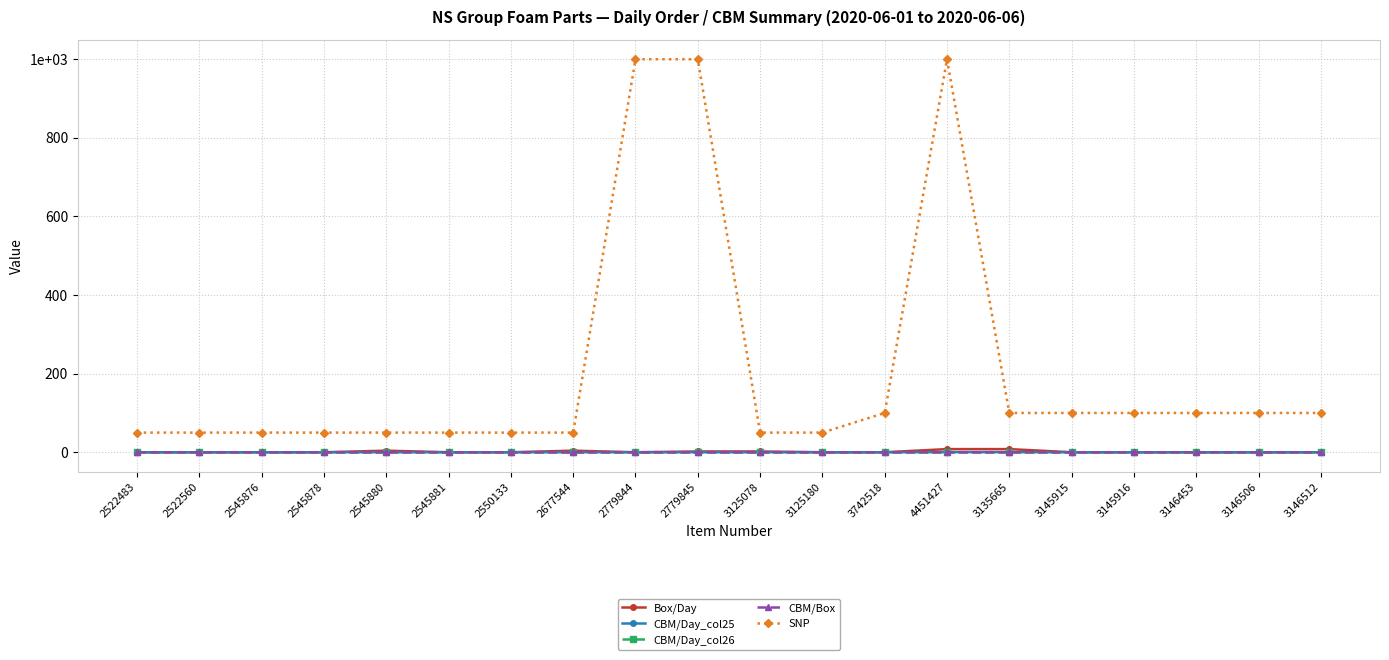

What is the sum of all CBM/Day_col25 values?

1.1